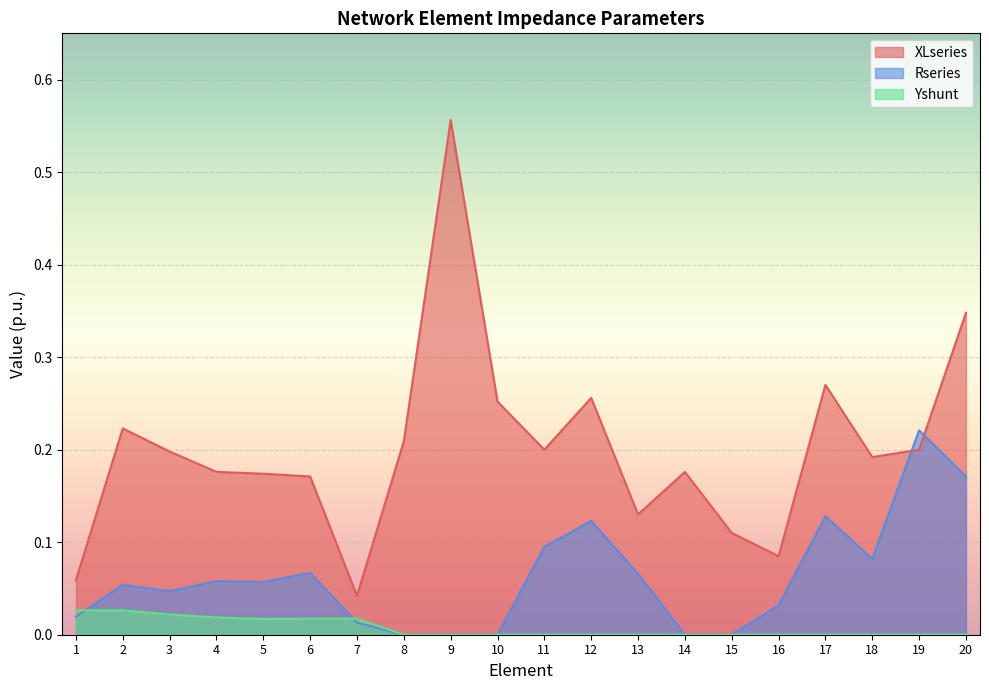

At which label does XLseries reach its peak?

9